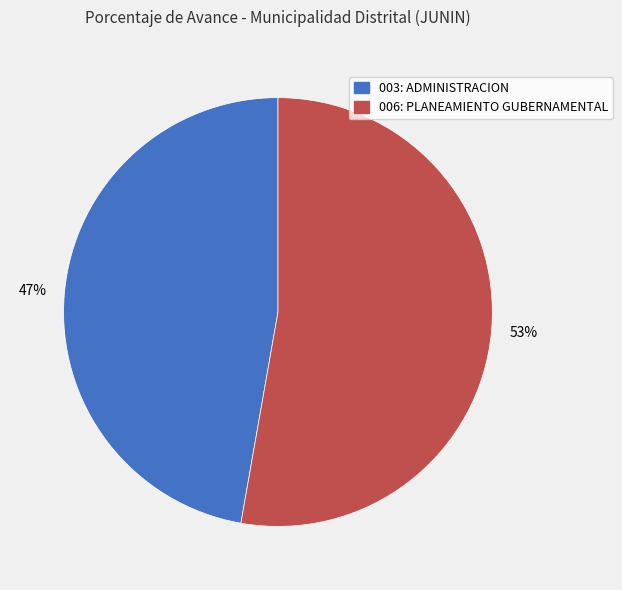

Do 003: ADMINISTRACION and 006: PLANEAMIENTO GUBERNAMENTAL together represent more than half of the pie?

Yes